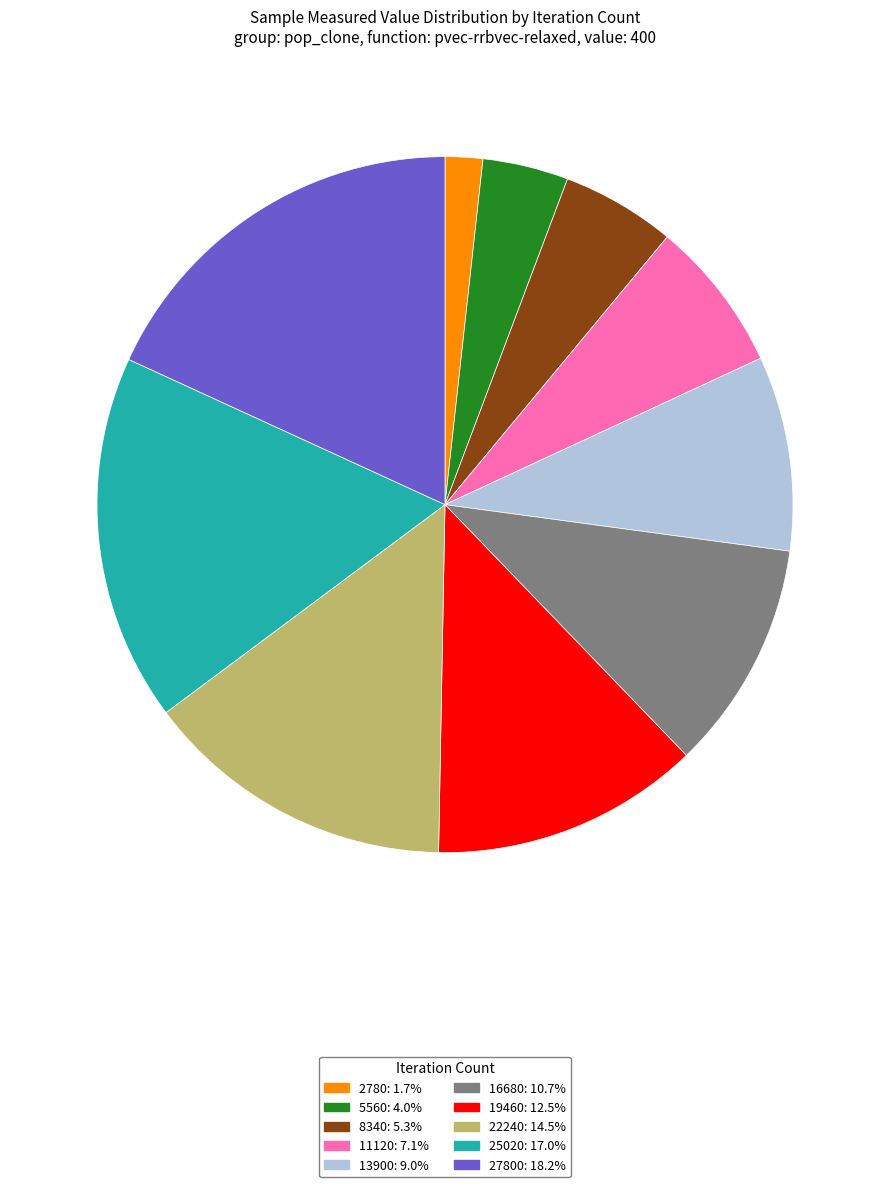

What is the ratio of the value at 25020: 17.0% to the value at 11120: 7.1%?

2.4